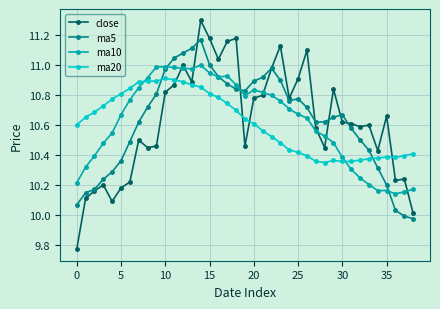

At how many categories does at least one series exceed 9?

39